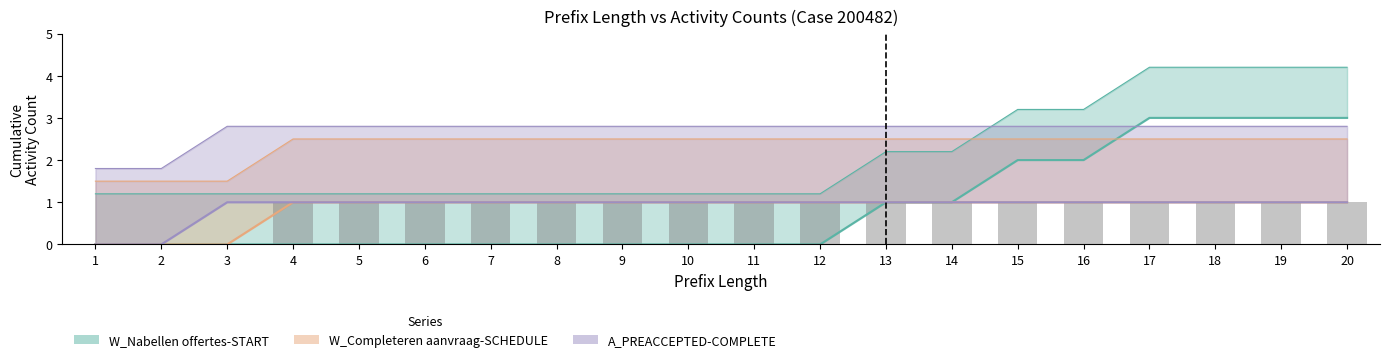

At how many categories does at least one series exceed 1?

6